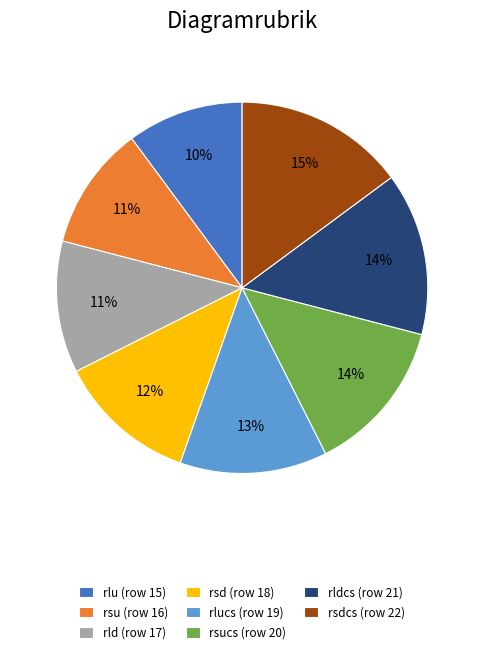

Do rsucs (row 20) and rld (row 17) together represent more than half of the pie?

No